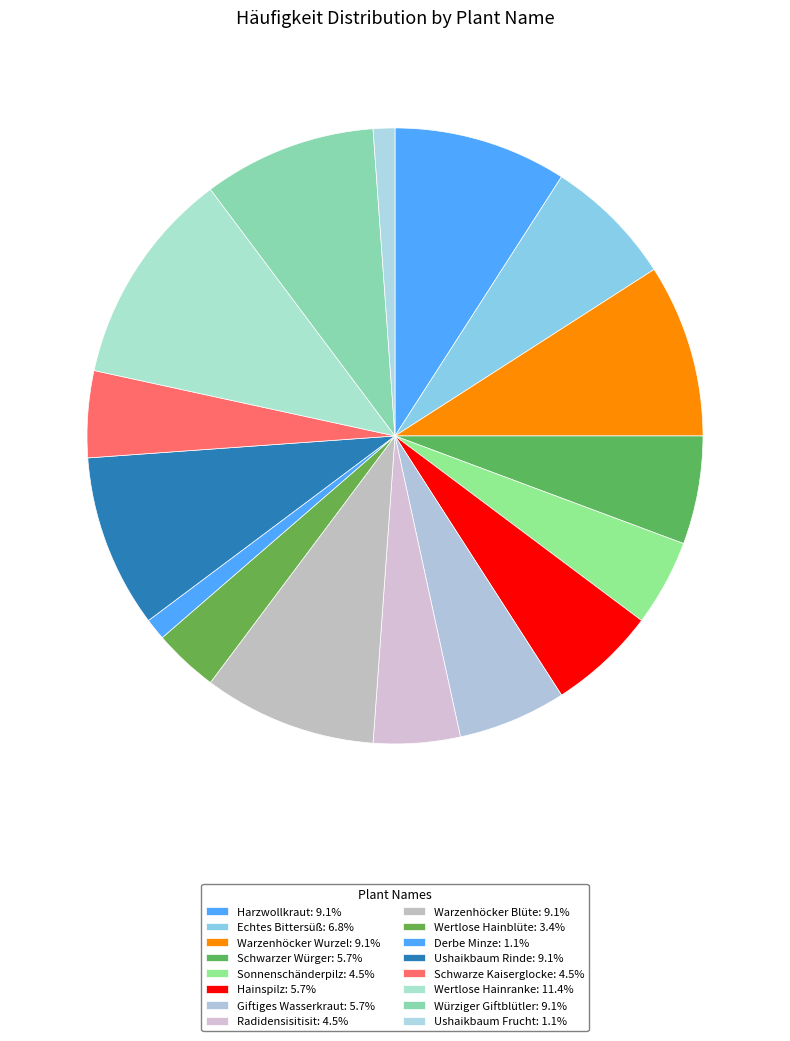

Is there any slice that represents more than half of the pie?

No